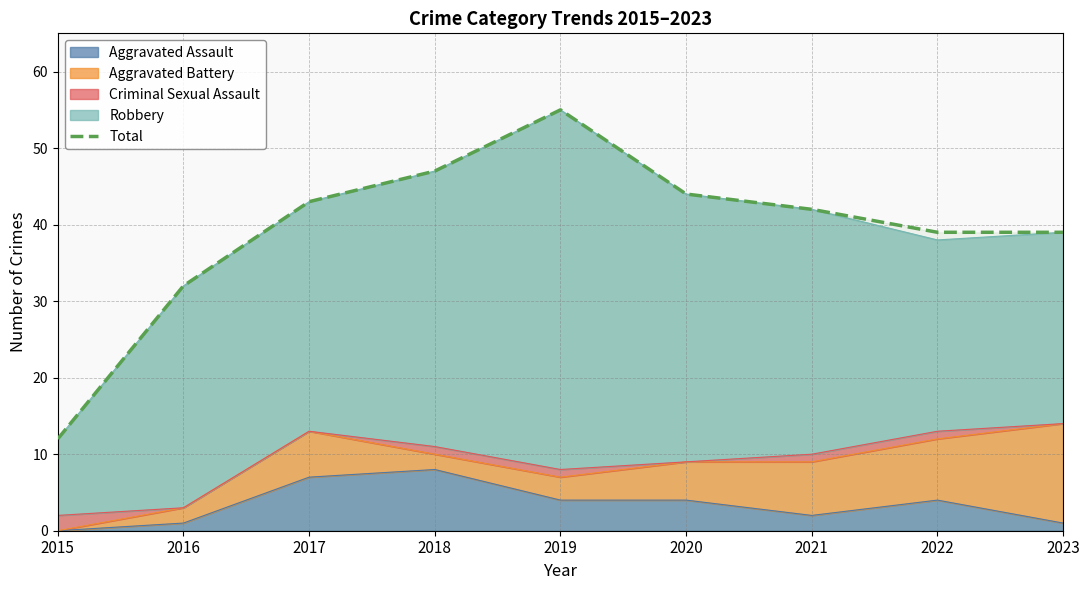

What is the value of the 4th point from the left?

47